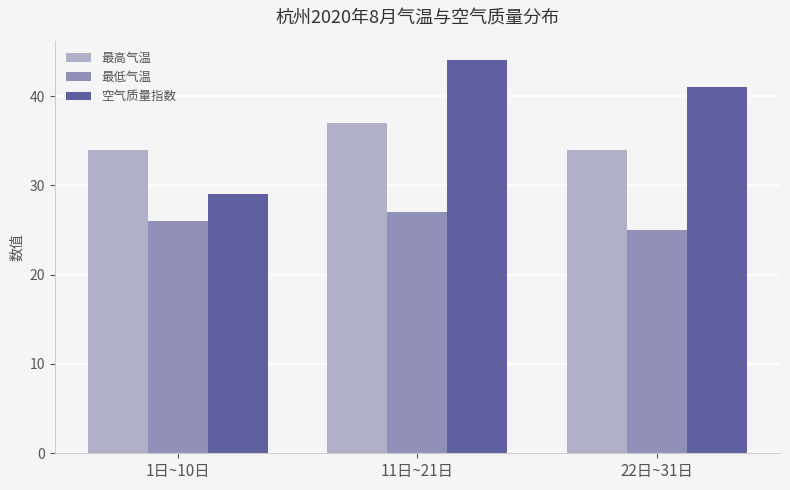

Between 1日~10日 and 11日~21日, which series saw the biggest shift?

空气质量指数